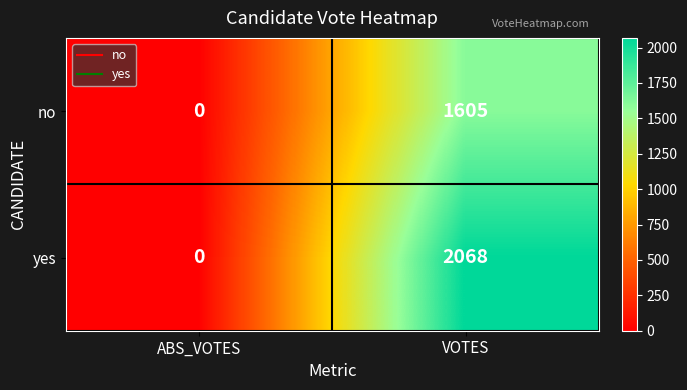

What is the total value across all series at VOTES?

3673